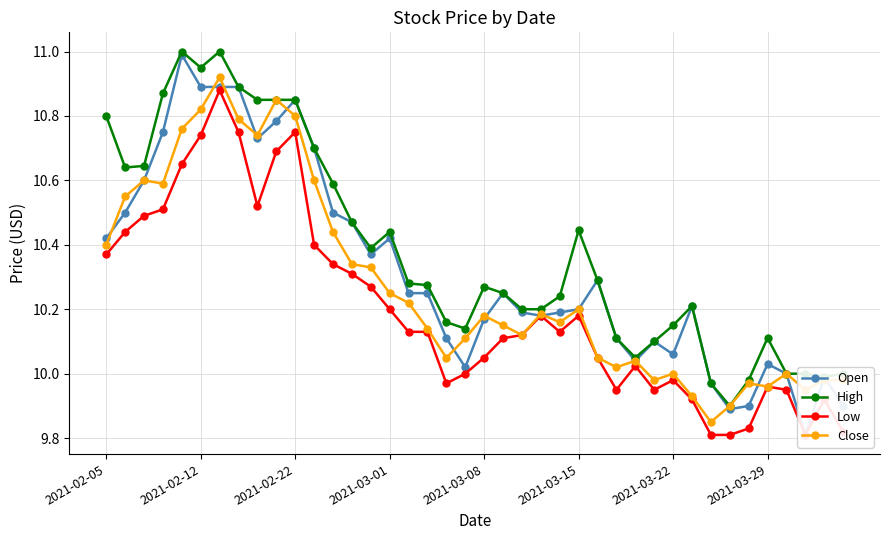

At how many categories does at least one series exceed 10?

33